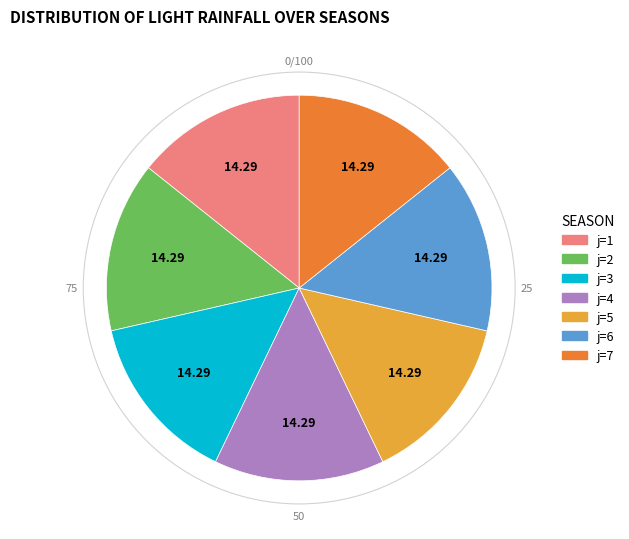

Does any single category account for the majority?

No